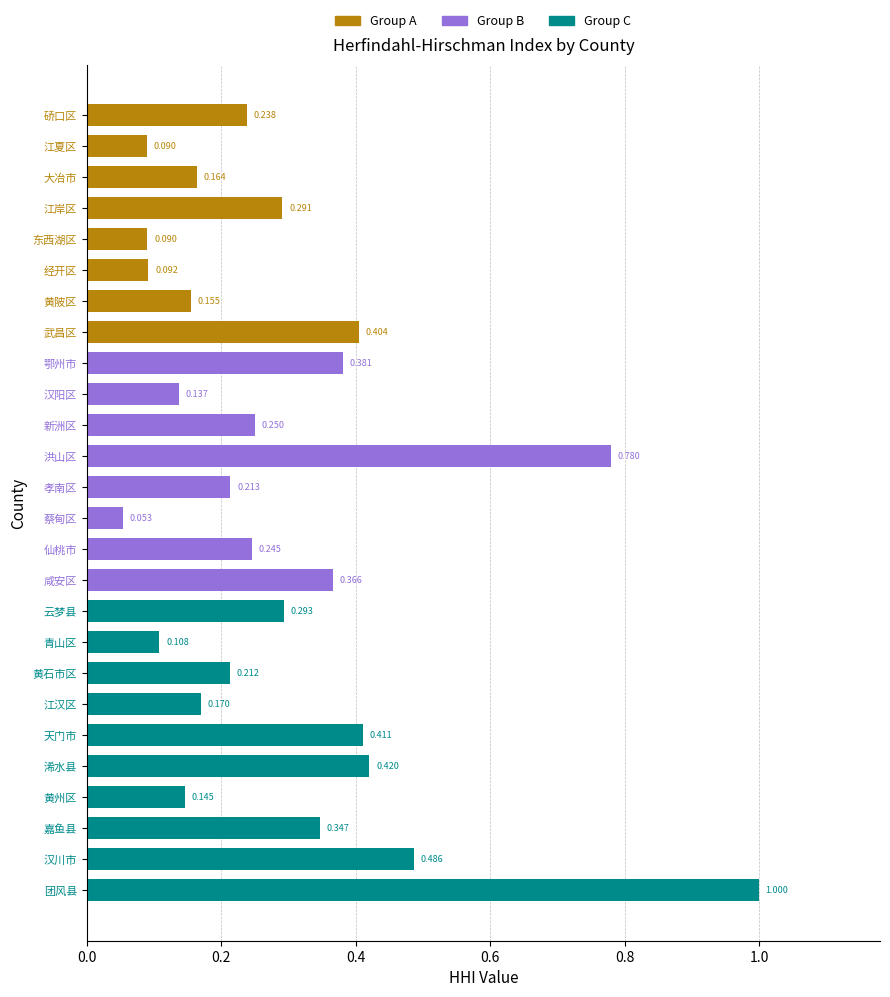

Which category has the highest value across all series?

团风县